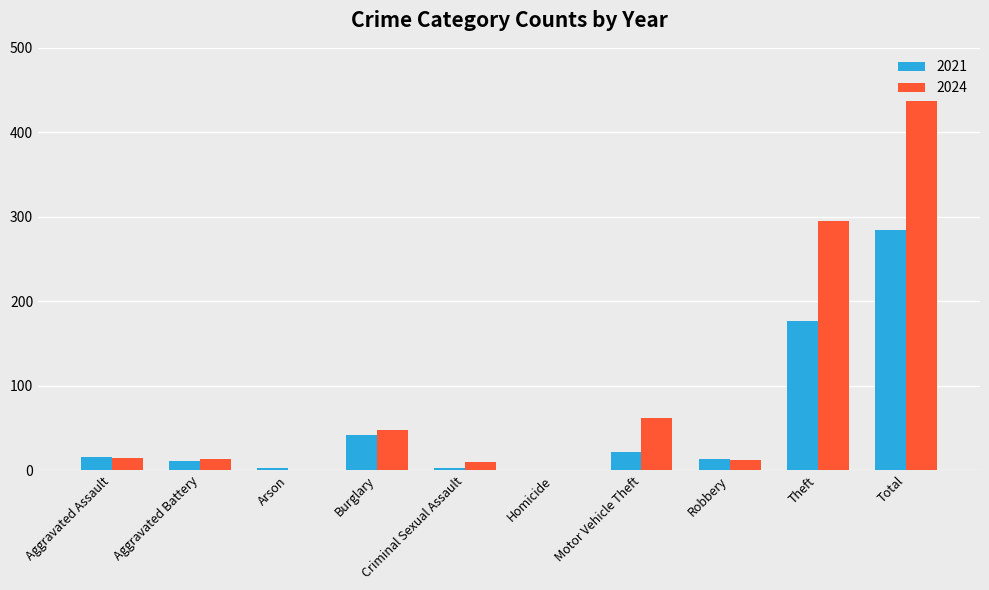

What is the sum of all 2024 values?

904